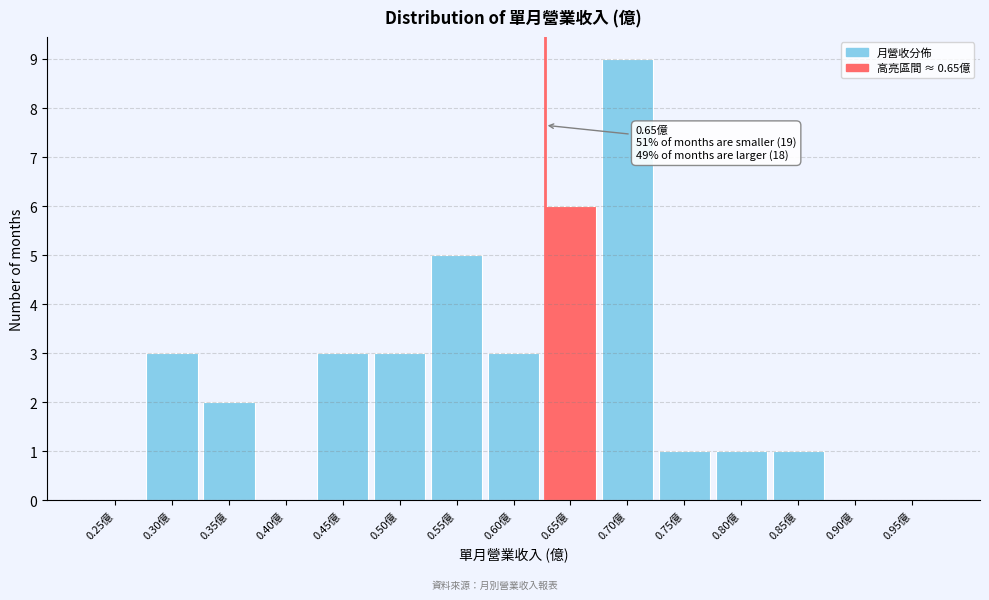

Reading left to right, extract all data points from this chart.

0.25億=0	0.30億=3	0.35億=2	0.40億=0	0.45億=3	0.50億=3	0.55億=5	0.60億=3	0.65億=6	0.70億=9	0.75億=1	0.80億=1	0.85億=1	0.90億=0	0.95億=0